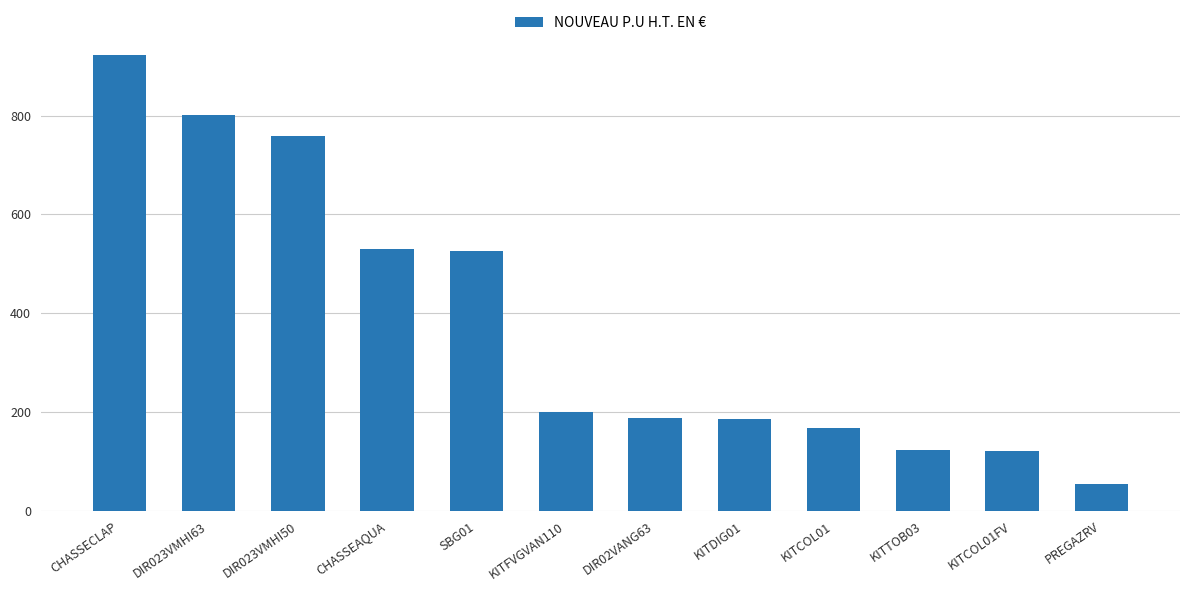

What is the average value?

381.8